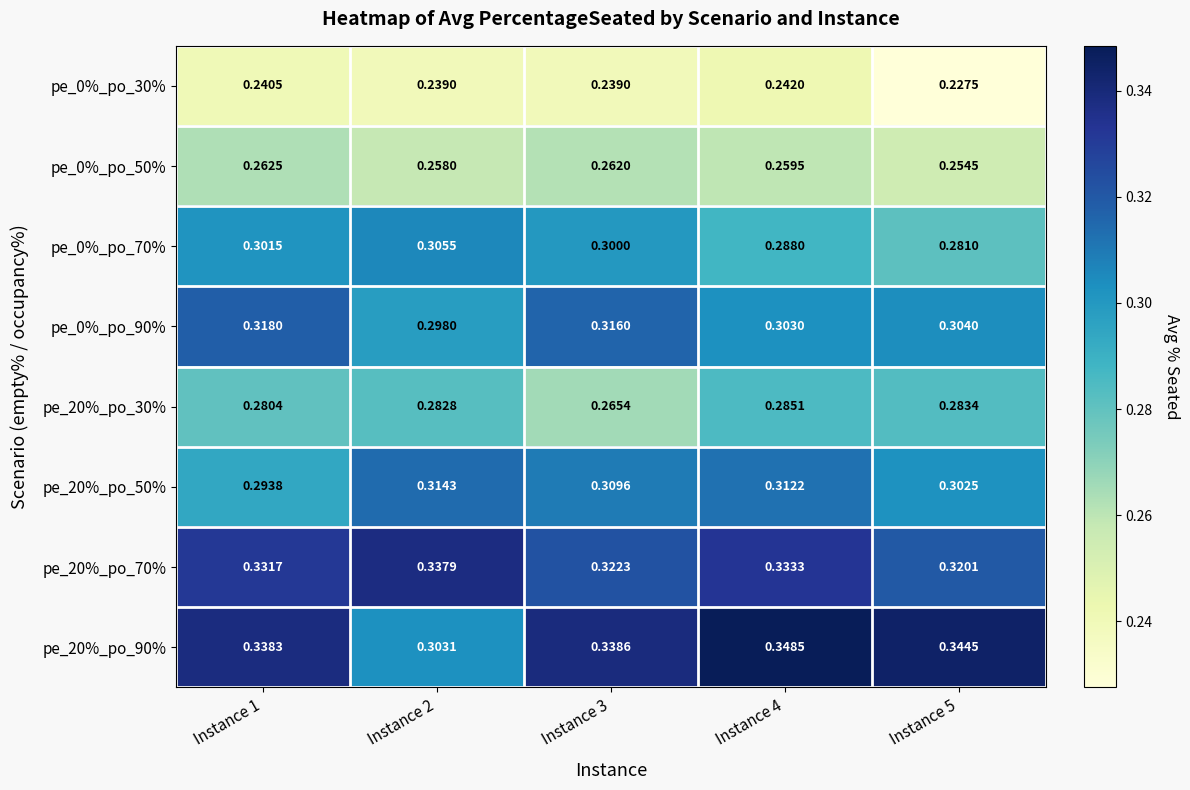

How many distinct data groups are displayed?

8